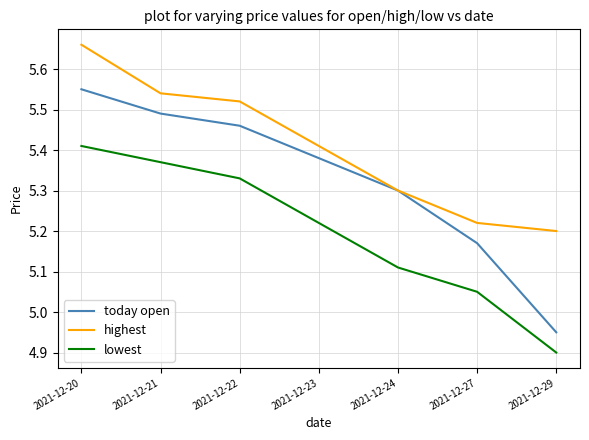

Which series has the largest range (max minus min)?

today open